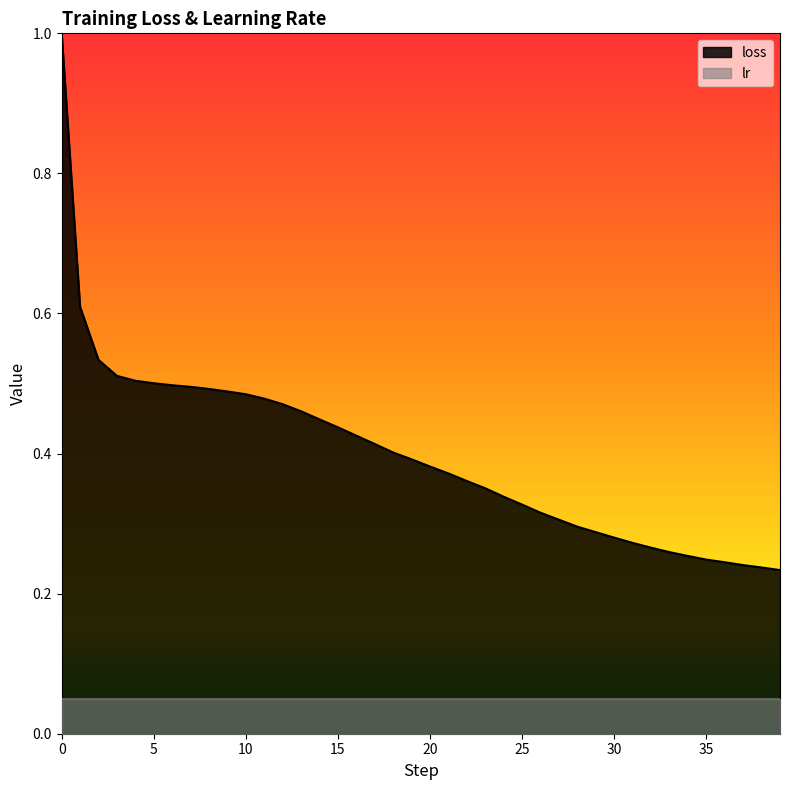

What is the change in value from 17 to 26?

-0.1